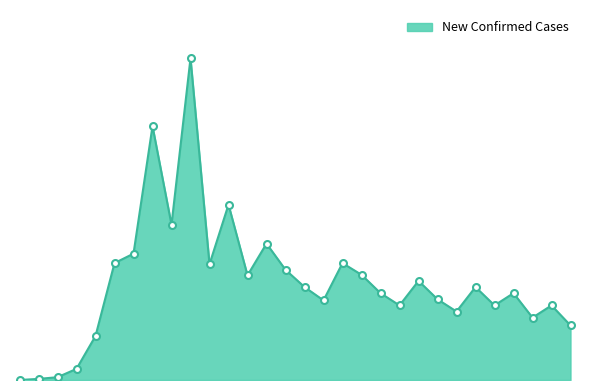

Reading left to right, what are all the values shown in this chart?

0	2	5	20	79	210	227	456	279	578	208	315	188	245	198	167	143	210	189	156	134	178	145	123	167	134	156	112	134	98